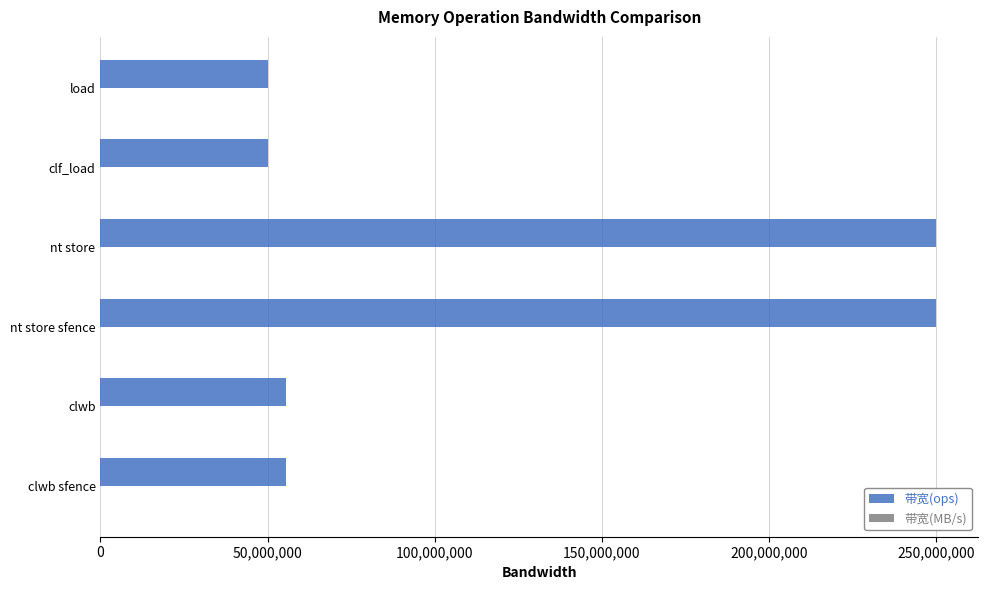

What is the sum of all 带宽(ops) values?

711111110